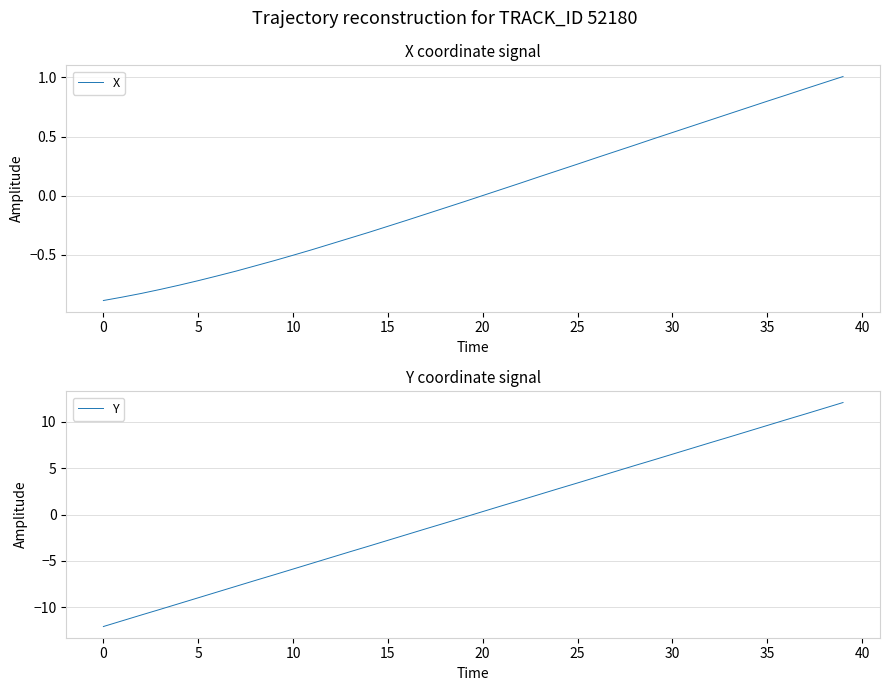

What is the label of the 26th point from the right?

14